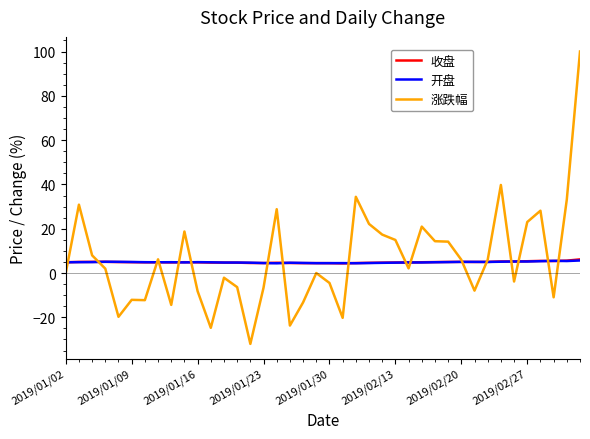

How many intersections are there between 开盘 and 涨跌幅?

17